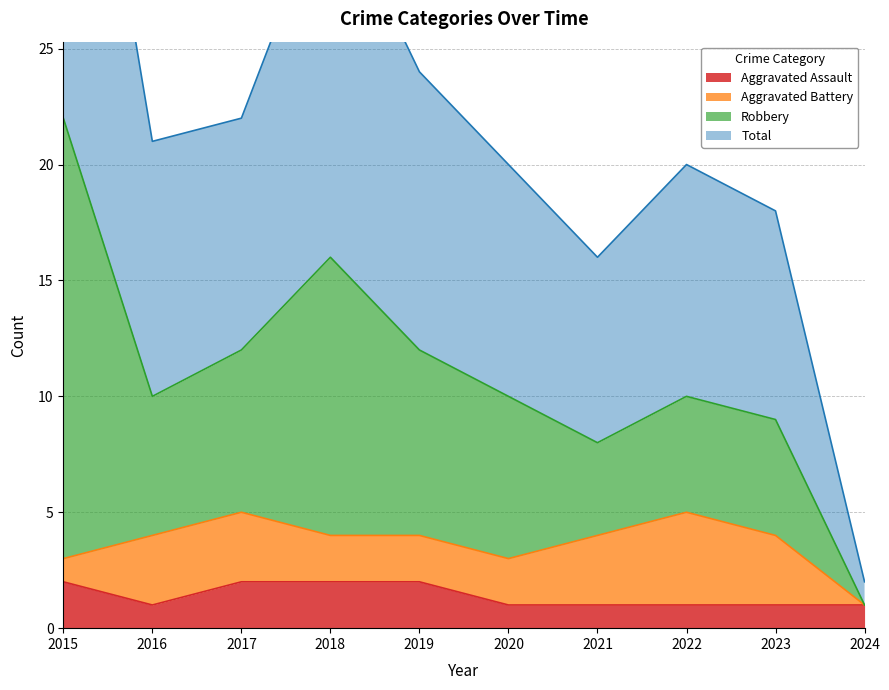

The value of Aggravated Assault at 2023 is 1. True or false?

True